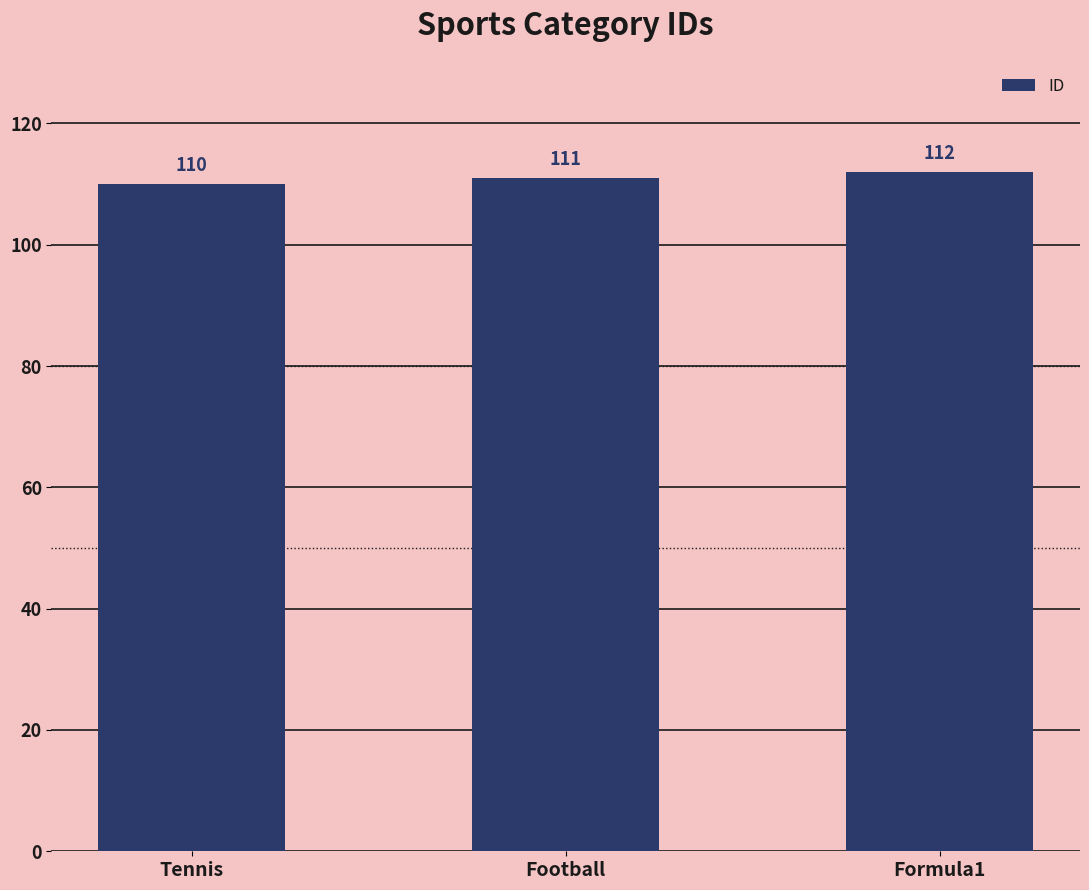

Which label corresponds to the largest value in the chart?

Formula1